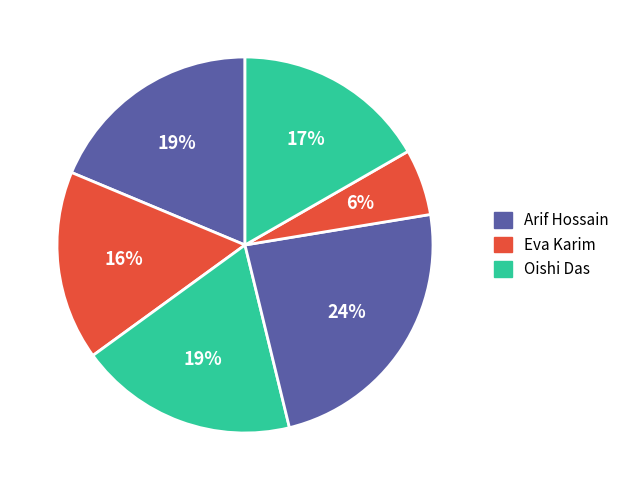

How many slices are in this pie chart?

6